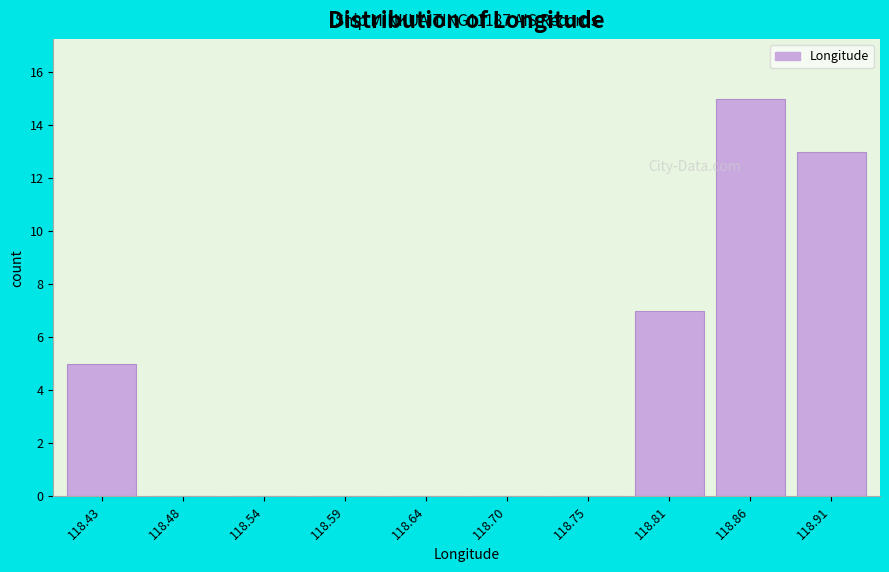

Over which range of the x-axis is the bar tallest?

118.83 to 118.89